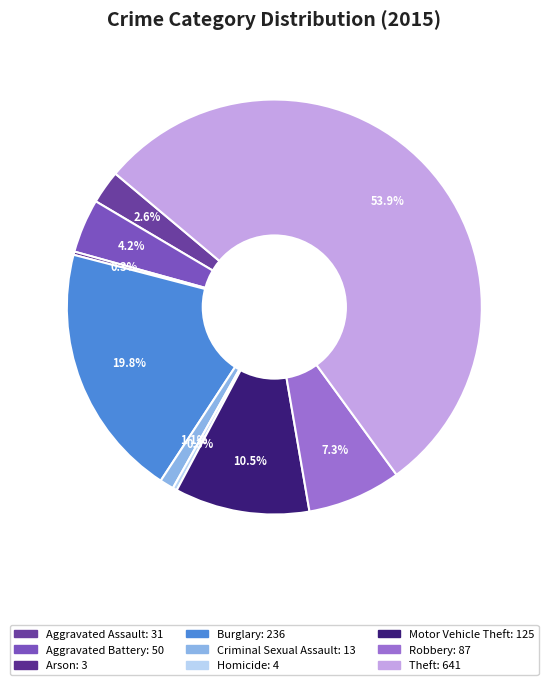

The Aggravated Battery slice represents 4% of the pie. True or false?

True